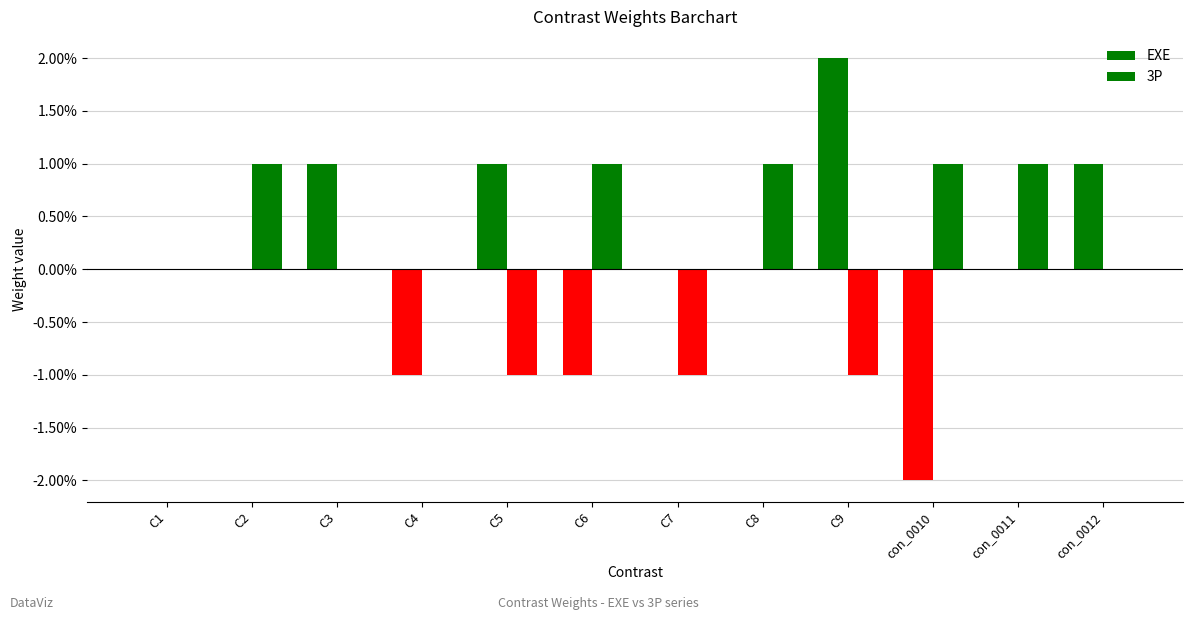

The value of 3P at con_0010 is 1. True or false?

True